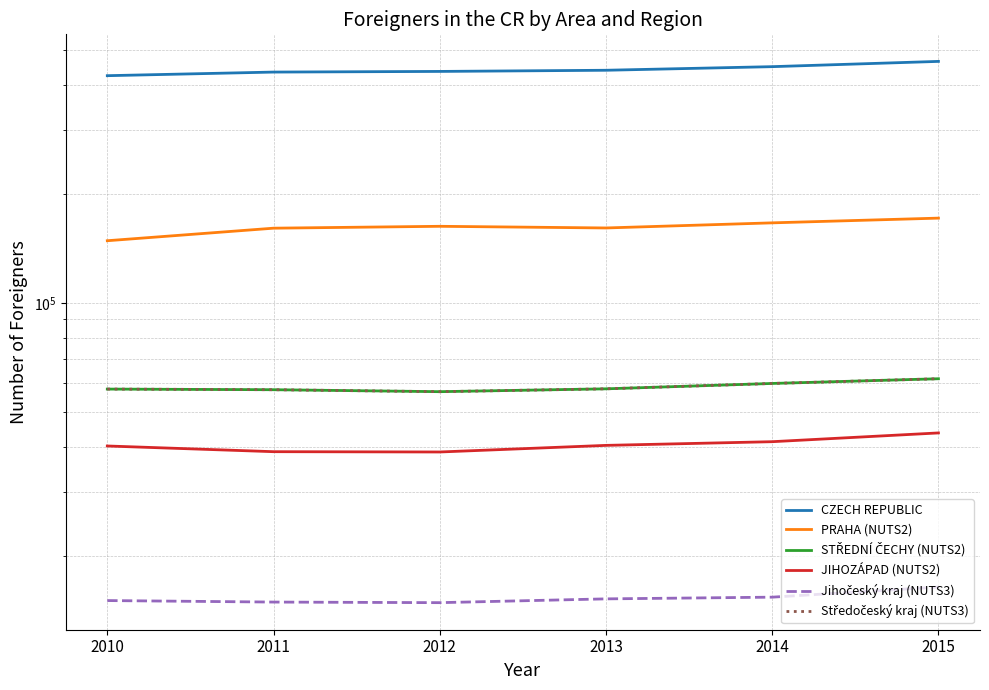

What is the difference between the Jihočeský kraj (NUTS3) values at 2010 and 2013?

163